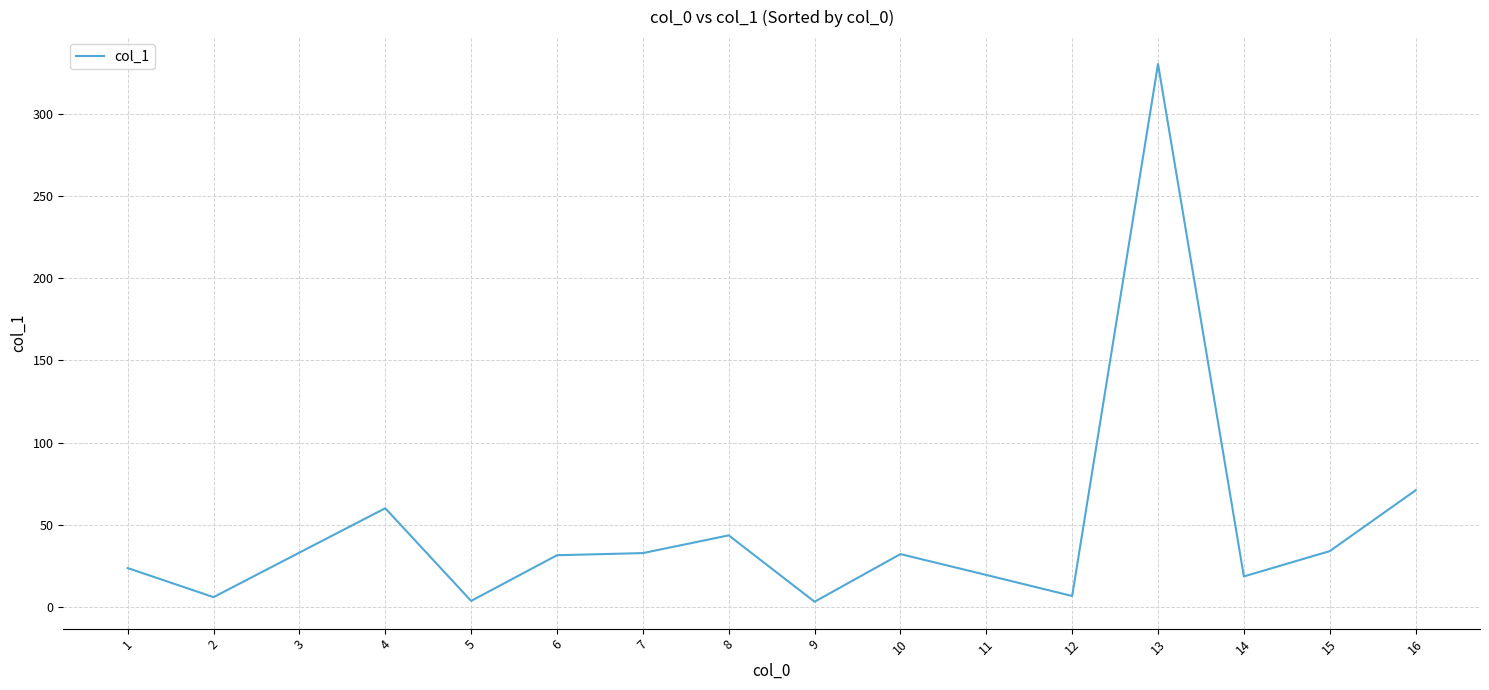

How many values exceed 32?

8